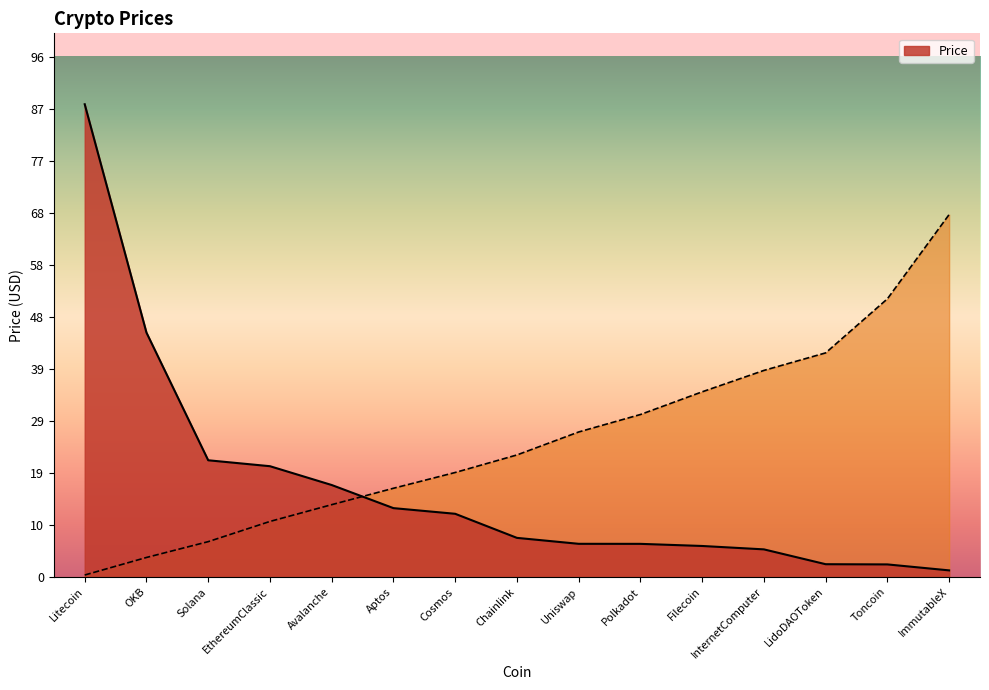

What is the greatest value displayed?

87.7